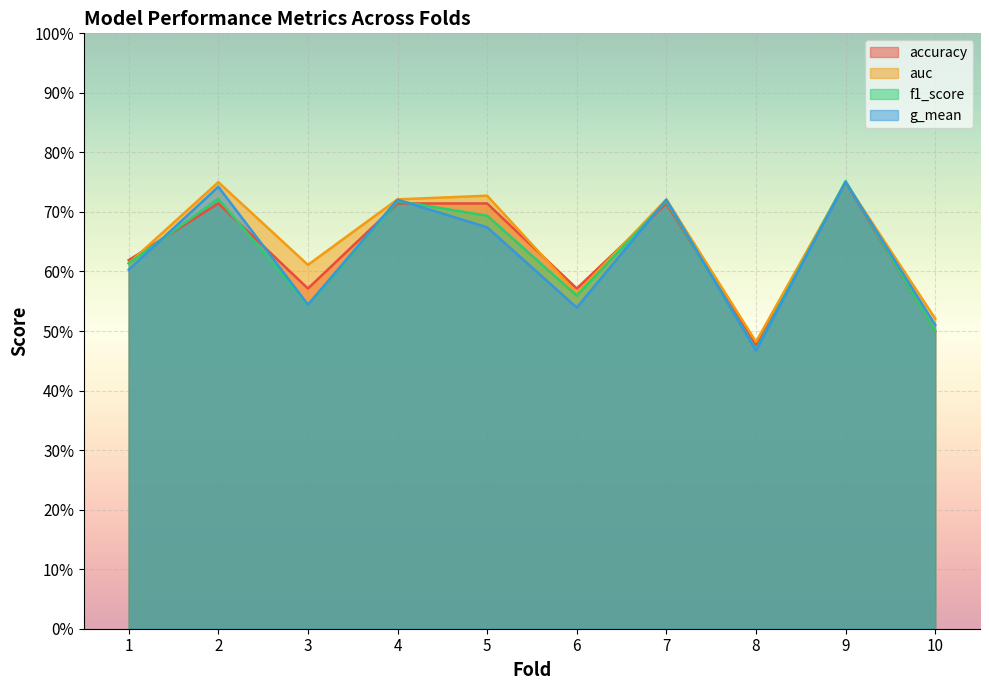

Where do auc and f1_score first cross each other?

1 and 2